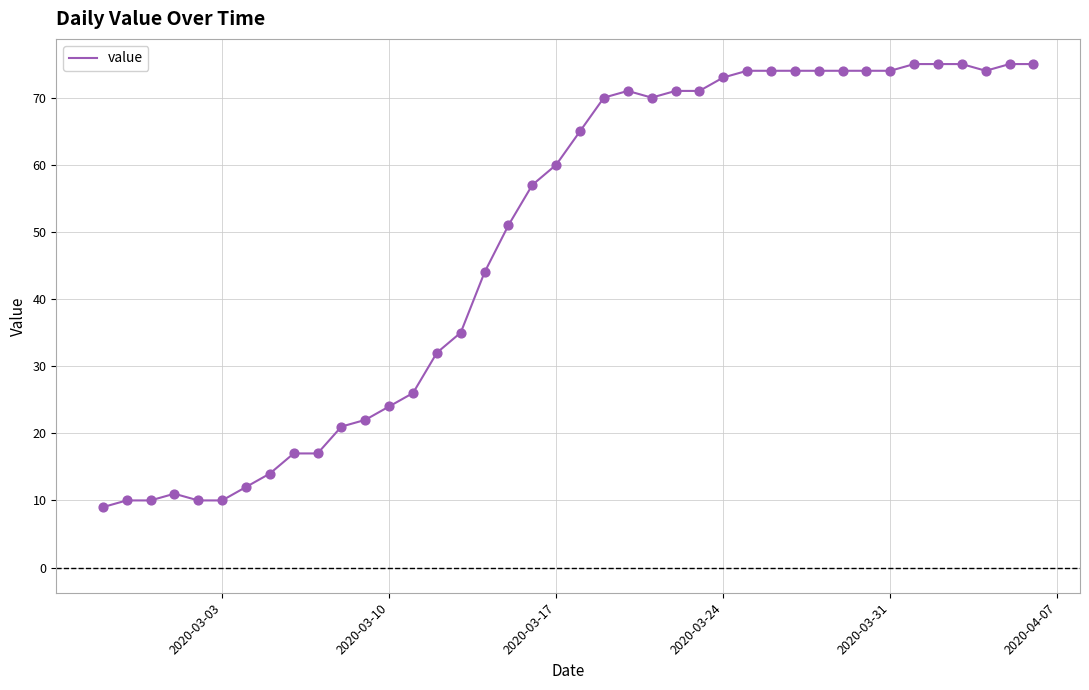

What is the difference between the maximum and minimum values?

66